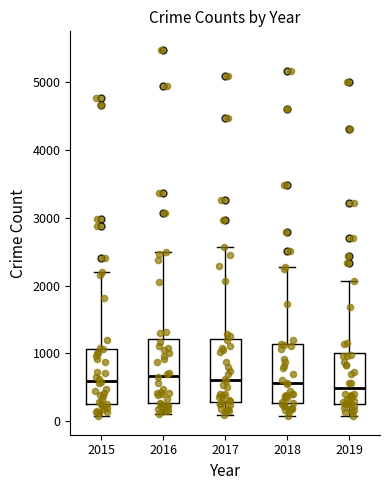

Where does the median line of the box at x = 2019 sit on the y-axis? The values are not printed on the chart, so give them approximately, as read against the axis.

500